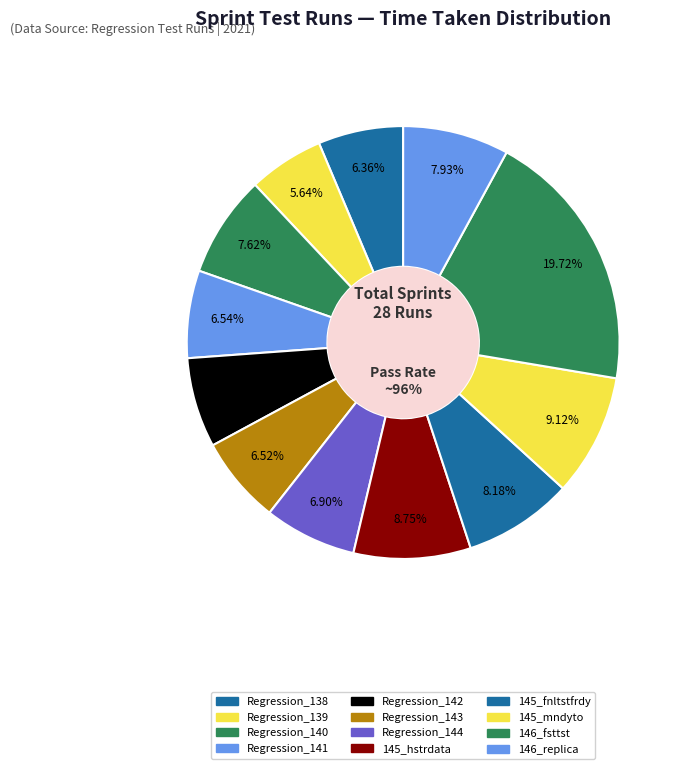

How many slices are in this pie chart?

12